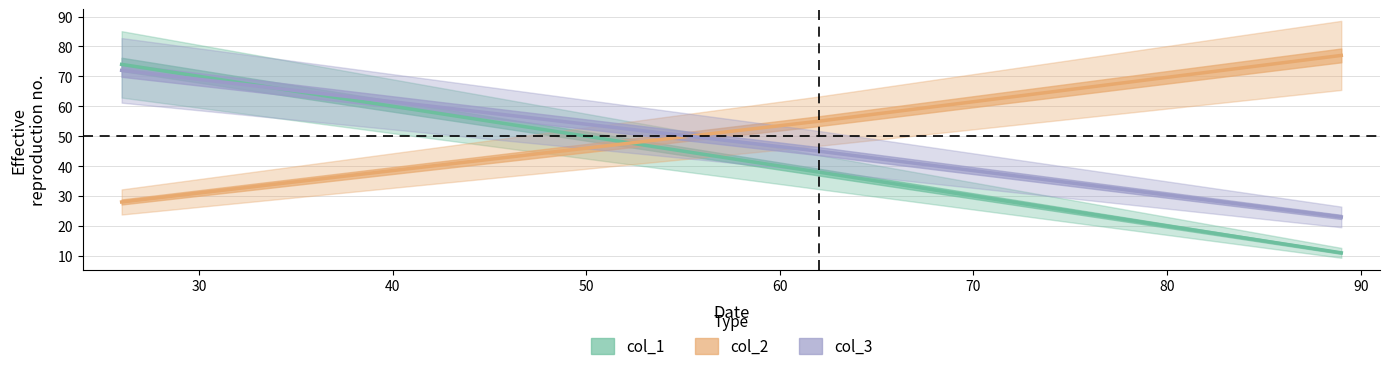

Count the col_1 values in the range 11 to 74.

3